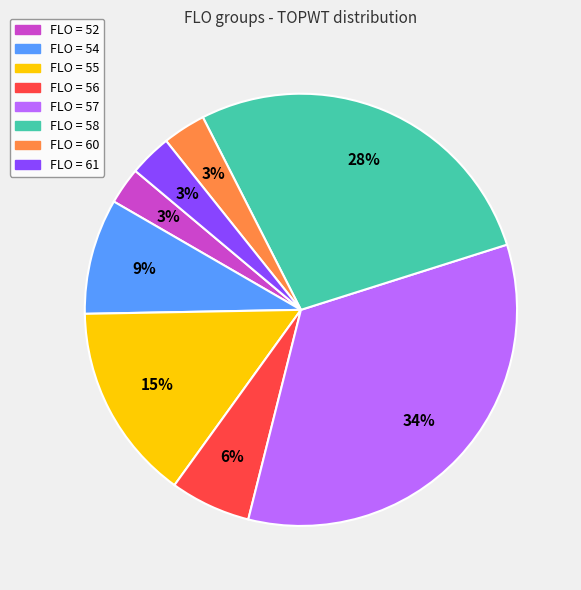

Is there any slice that represents more than half of the pie?

No